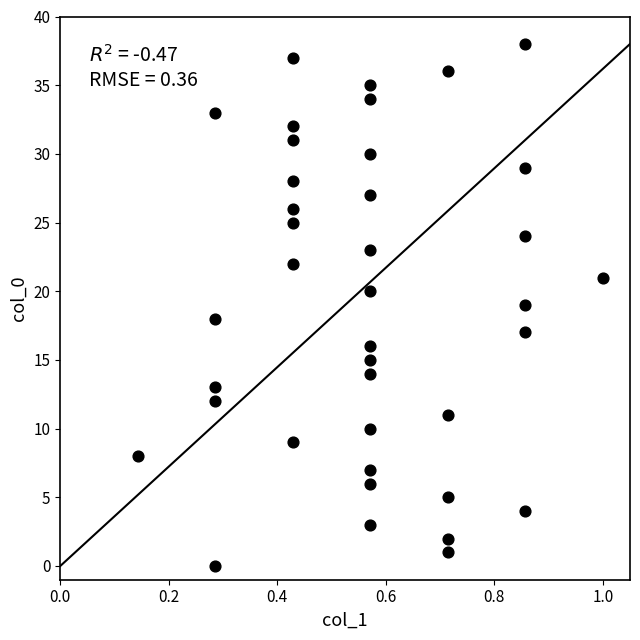

What is the range of Y values (max minus min)?

38